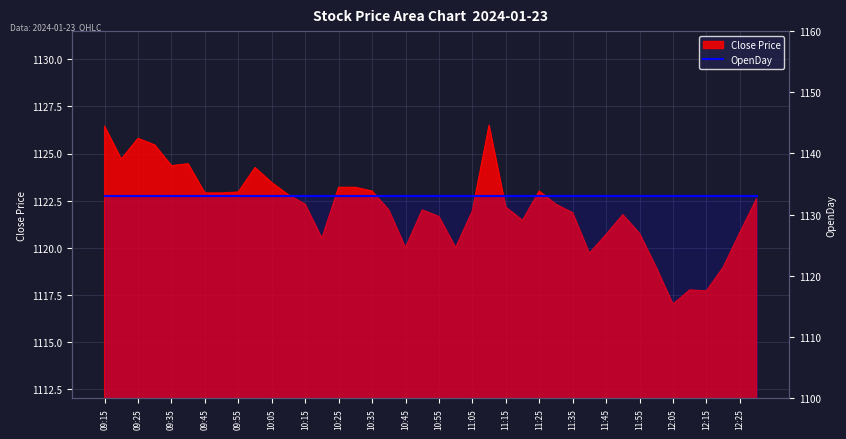

How many values are below 1122?

17